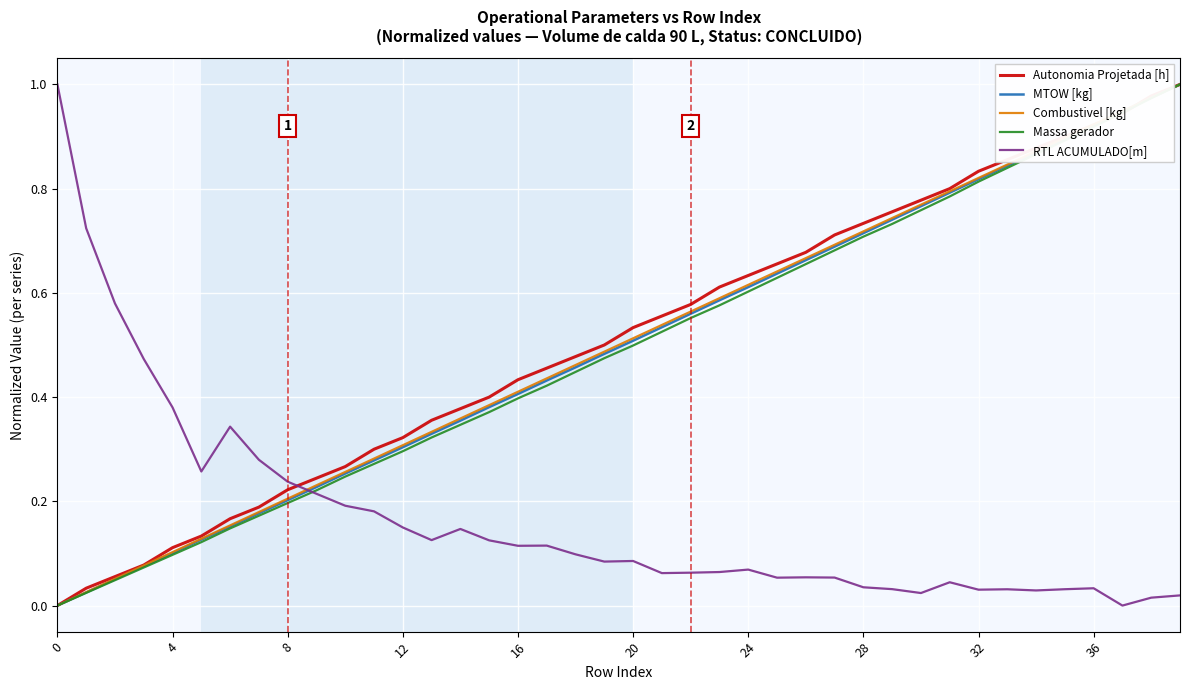

How many lines are shown in the chart?

5